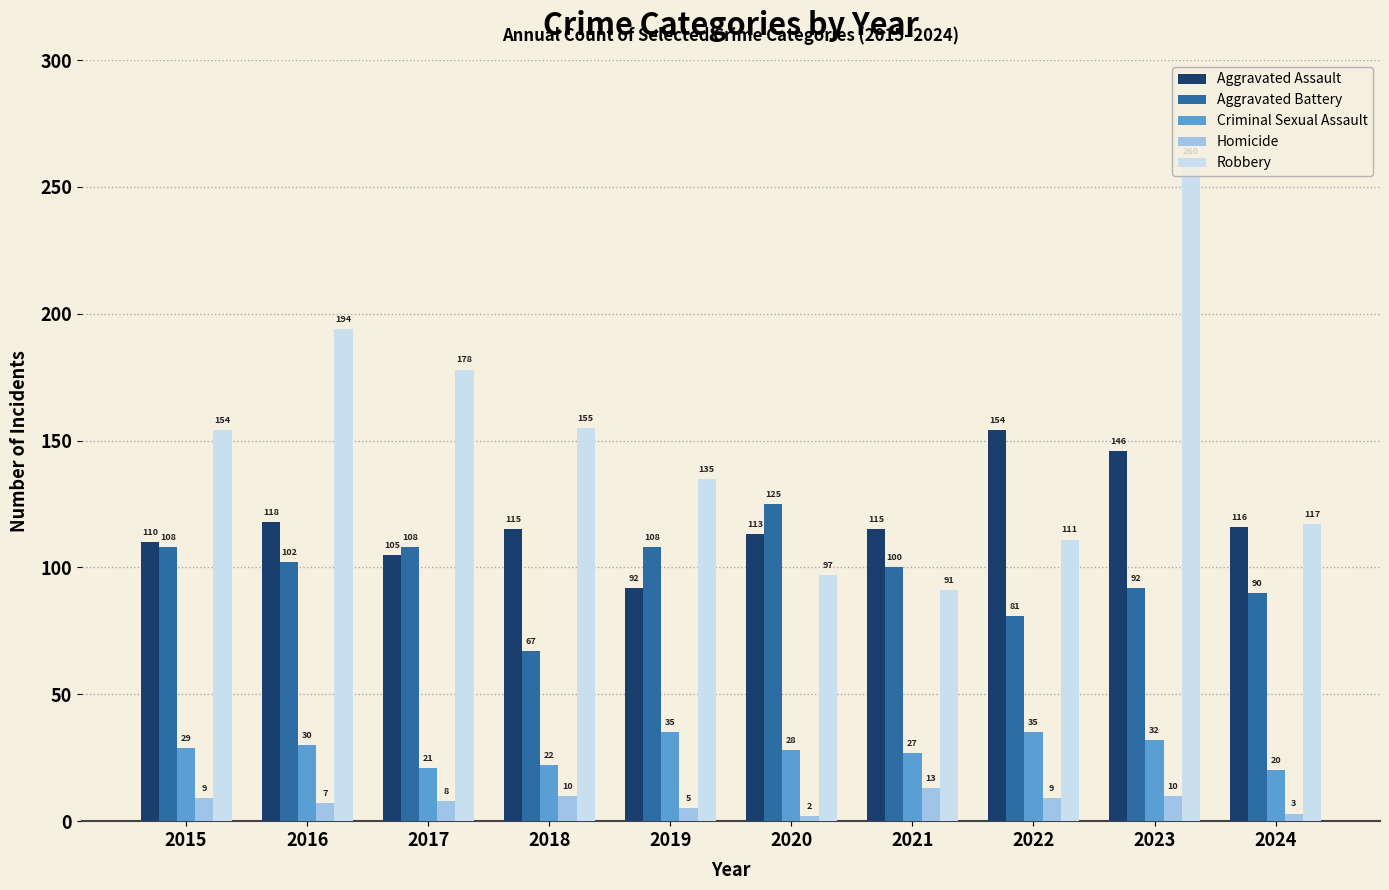

What is the total value across all series at 2019?

375